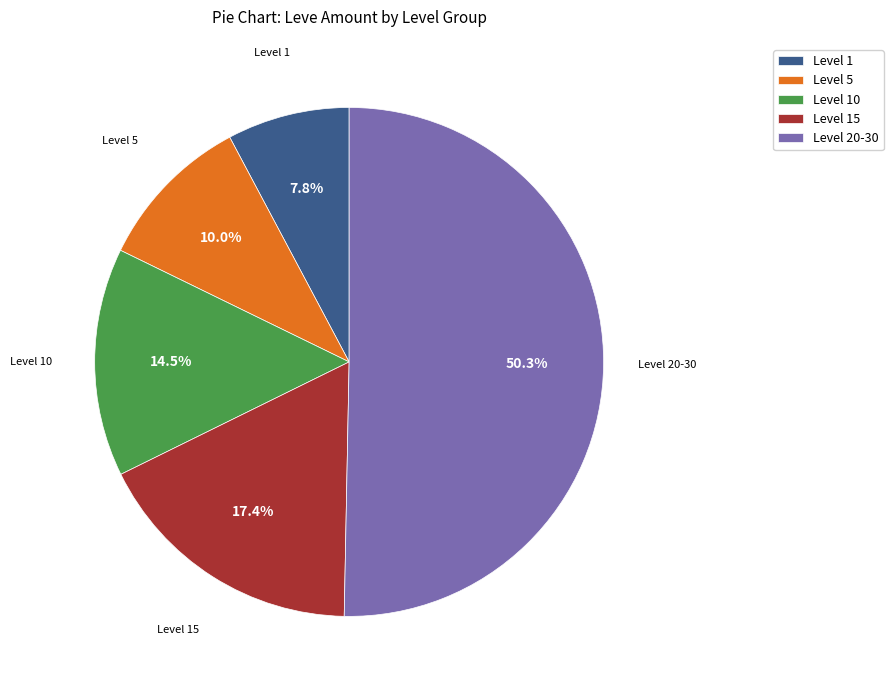

Between Level 15 and Level 5, which is larger?

Level 15